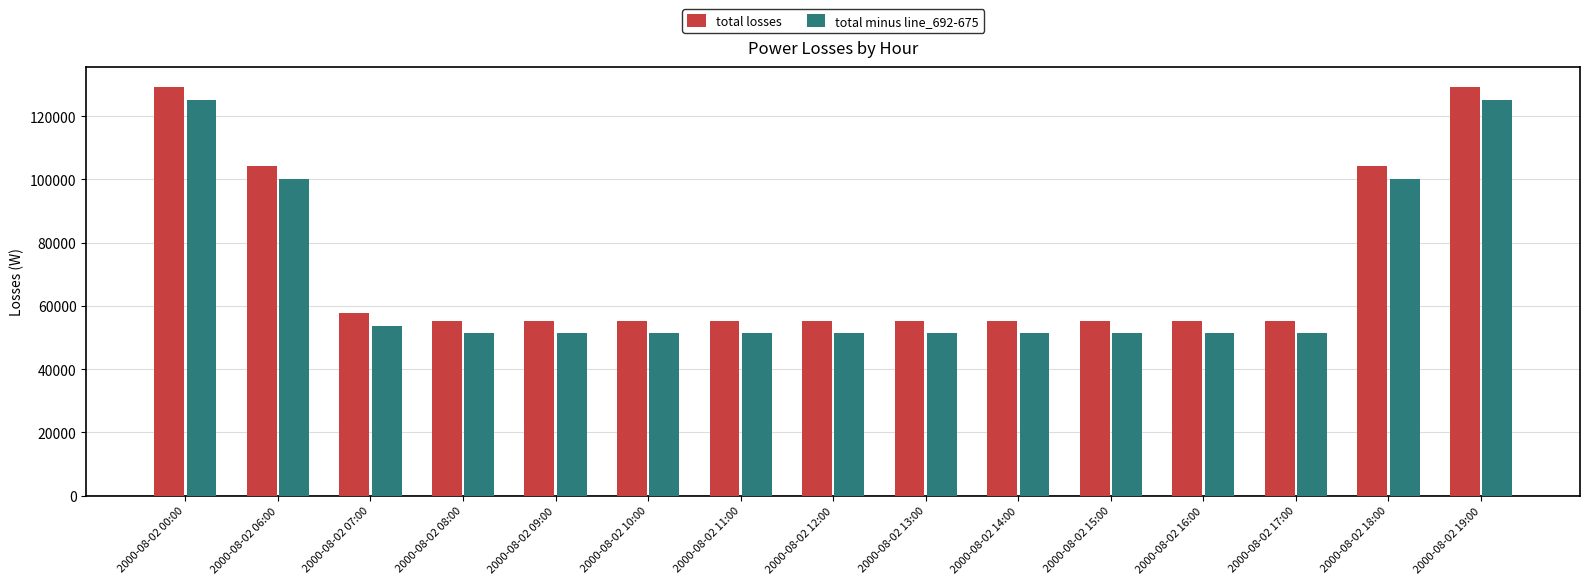

What is the difference between the highest and lowest values at 2000-08-02 13:00?

3867.1